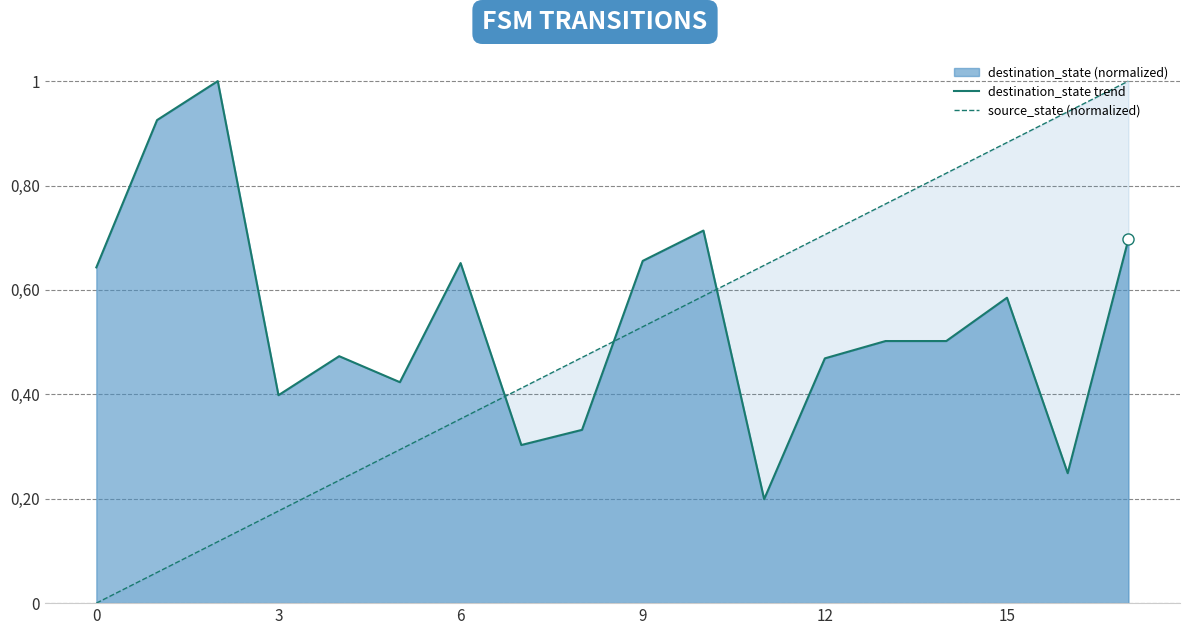

Which series changed the most between 15 and 8?

source_state (normalized)